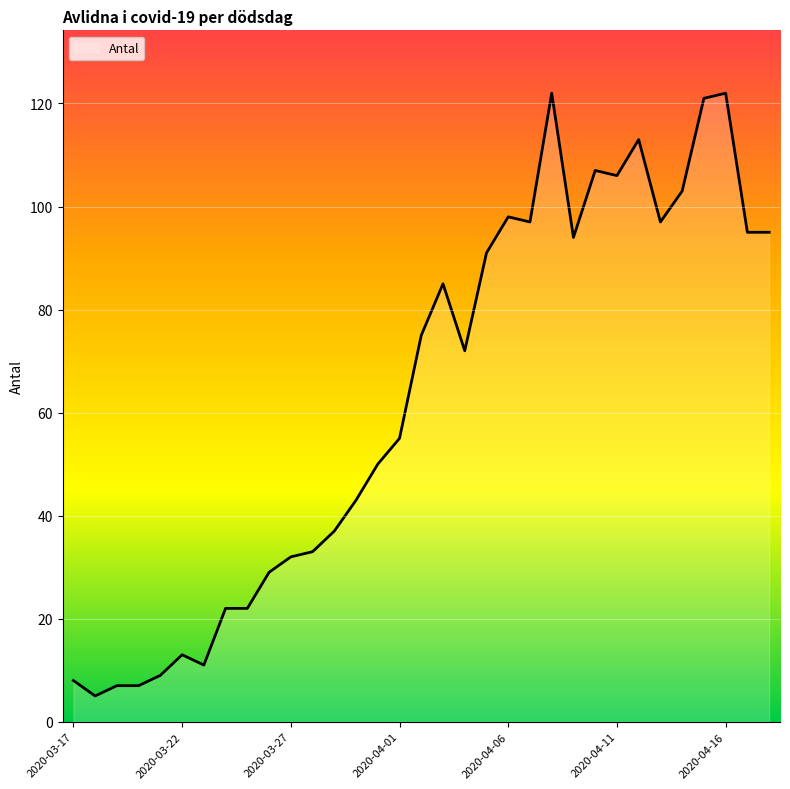

How many lines are shown in the chart?

1